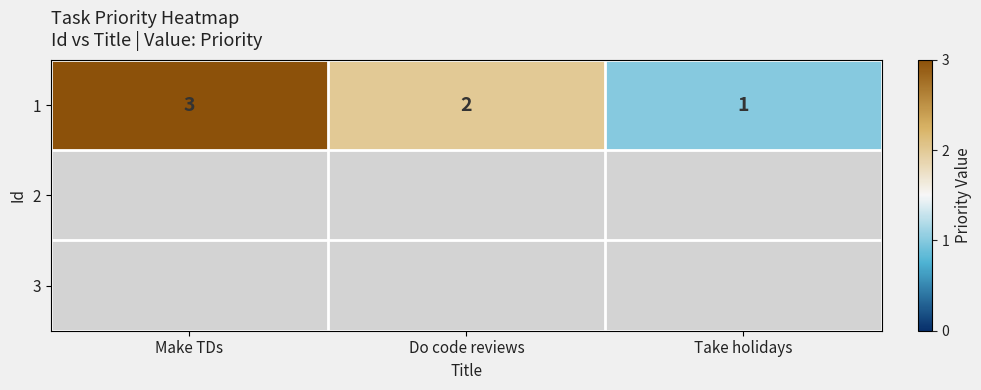

Reading left to right, extract all data points from this chart.

3	2	1